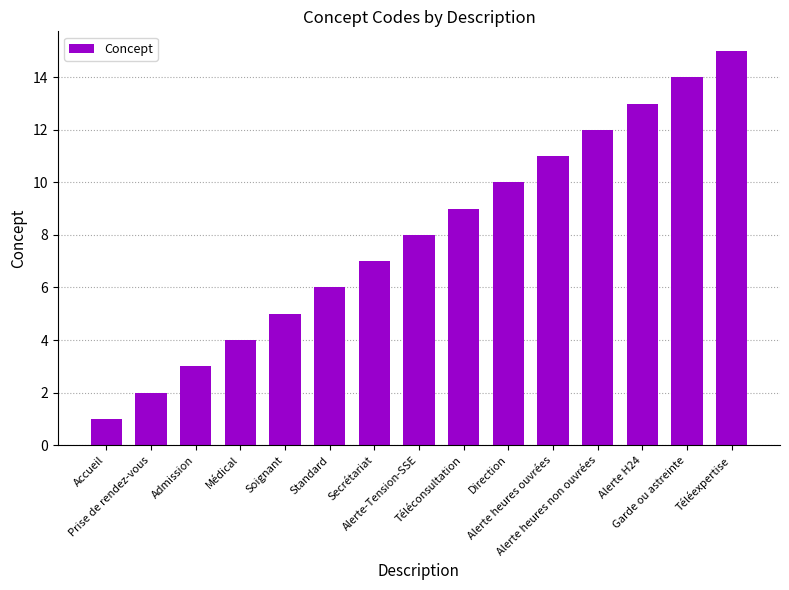

What is the greatest value displayed?

15